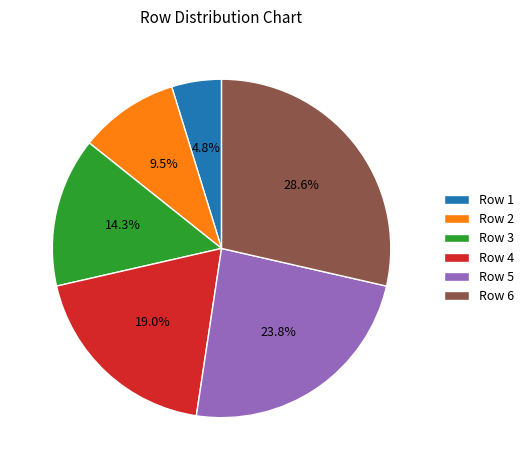

Does Row 2 account for over 50% of the chart?

No